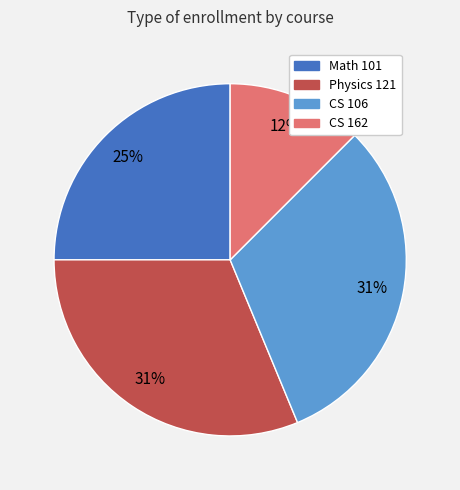

To the nearest percent, what portion does Physics 121 represent?

31%